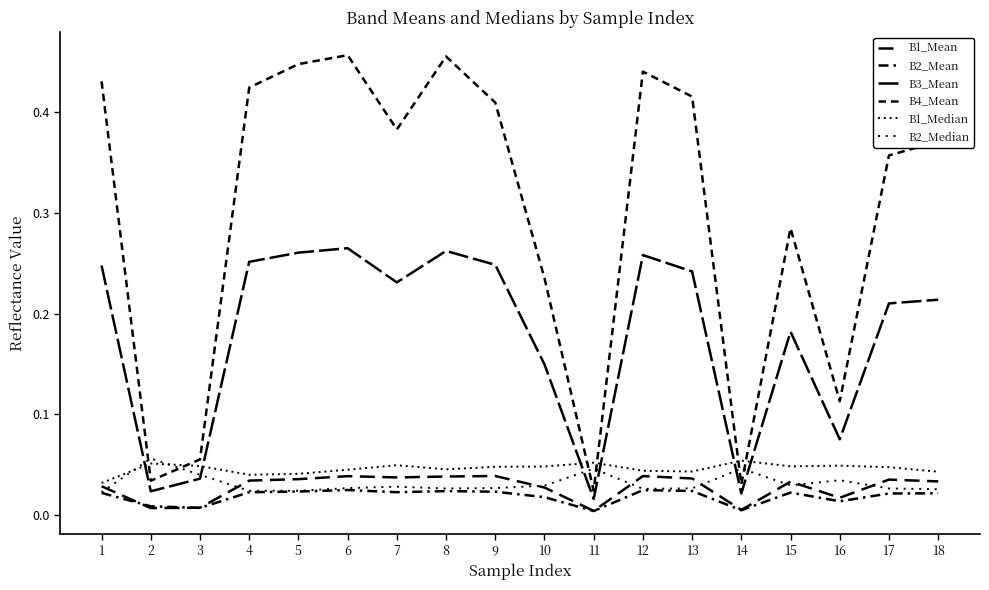

Reading left to right, what are all the values shown in this chart?

B1_Mean: 0.0	0.0	0.0	0.0	0.0	0.0	0.0	0.0	0.0	0.0	0.0	0.0	0.0	0.0	0.0	0.0	0.0	0.0
B2_Mean: 0.0	0.0	0.0	0.0	0.0	0.0	0.0	0.0	0.0	0.0	0.0	0.0	0.0	0.0	0.0	0.0	0.0	0.0
B3_Mean: 0.2	0.0	0.0	0.3	0.3	0.3	0.2	0.3	0.2	0.1	0.0	0.3	0.2	0.0	0.2	0.1	0.2	0.2
B4_Mean: 0.4	0.0	0.1	0.4	0.4	0.5	0.4	0.5	0.4	0.2	0.0	0.4	0.4	0.0	0.3	0.1	0.4	0.4
B1_Median: 0.0	0.1	0.0	0.0	0.0	0.0	0.0	0.0	0.0	0.0	0.1	0.0	0.0	0.1	0.0	0.0	0.0	0.0
B2_Median: 0.0	0.1	0.0	0.0	0.0	0.0	0.0	0.0	0.0	0.0	0.0	0.0	0.0	0.0	0.0	0.0	0.0	0.0